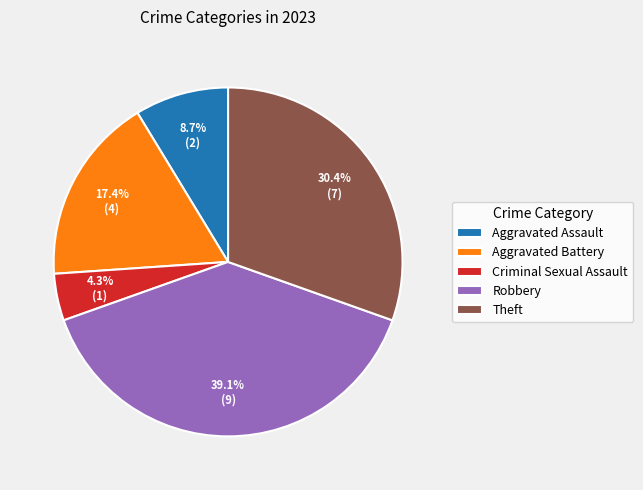

Which category has the biggest portion of the pie?

Robbery